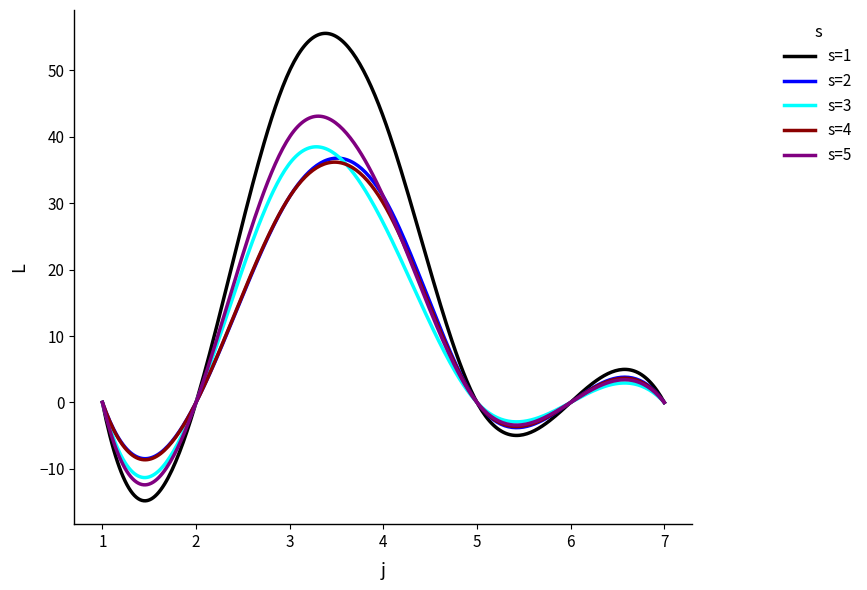

Which series has the largest total across all categories?

s=1